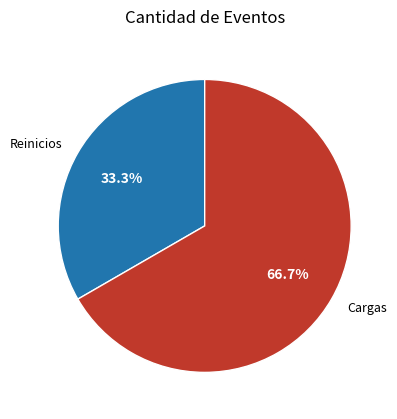

Count the number of slices in the pie.

2